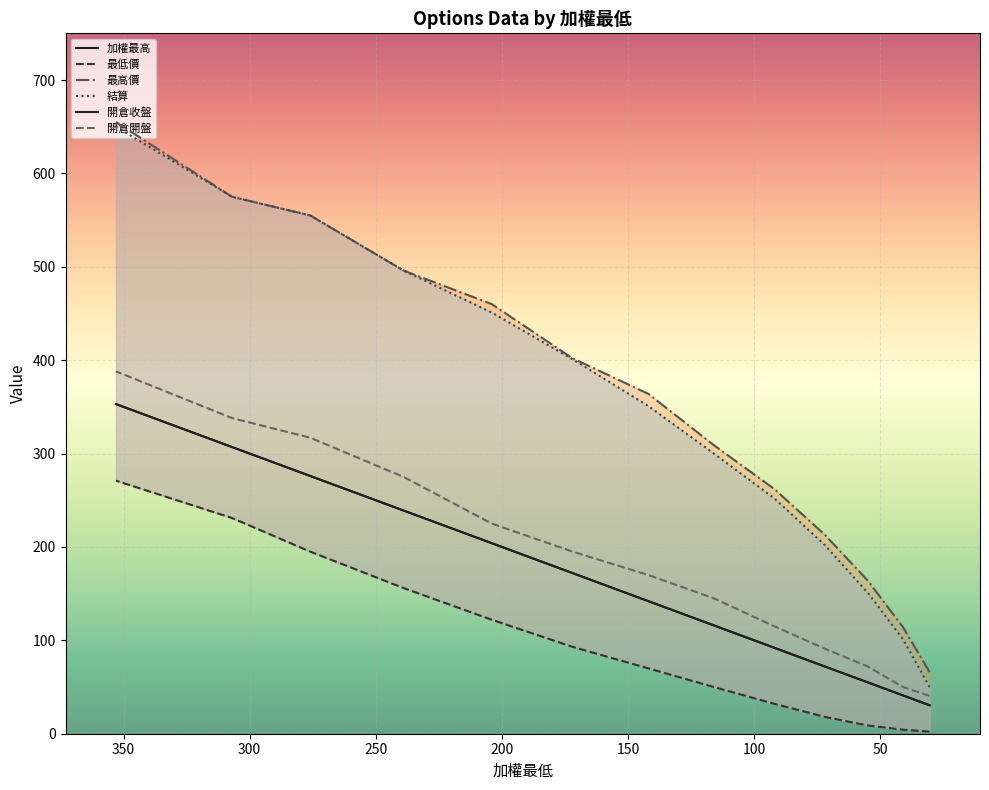

What position from the right is 172?

8